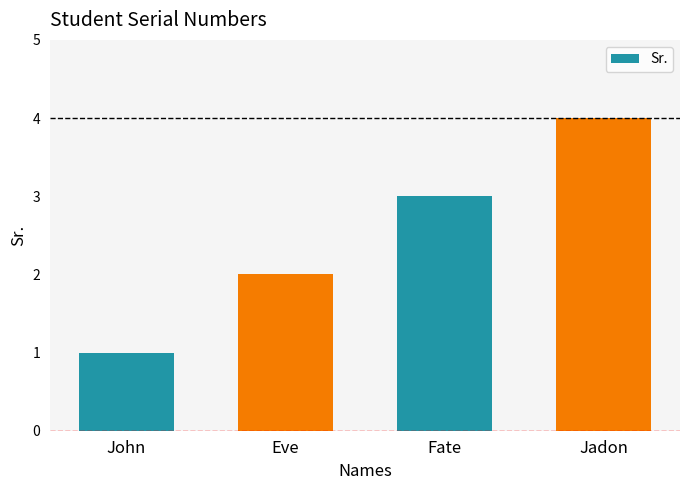

Reading left to right, list all the values displayed in this chart.

1	2	3	4